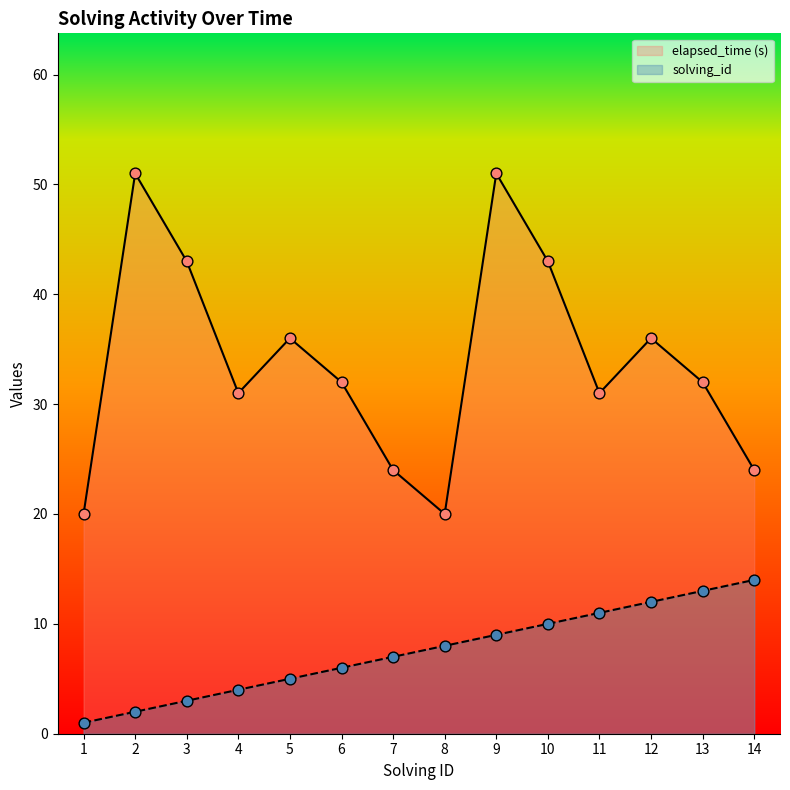

What are all the series names shown in the legend?

elapsed_time (s), solving_id